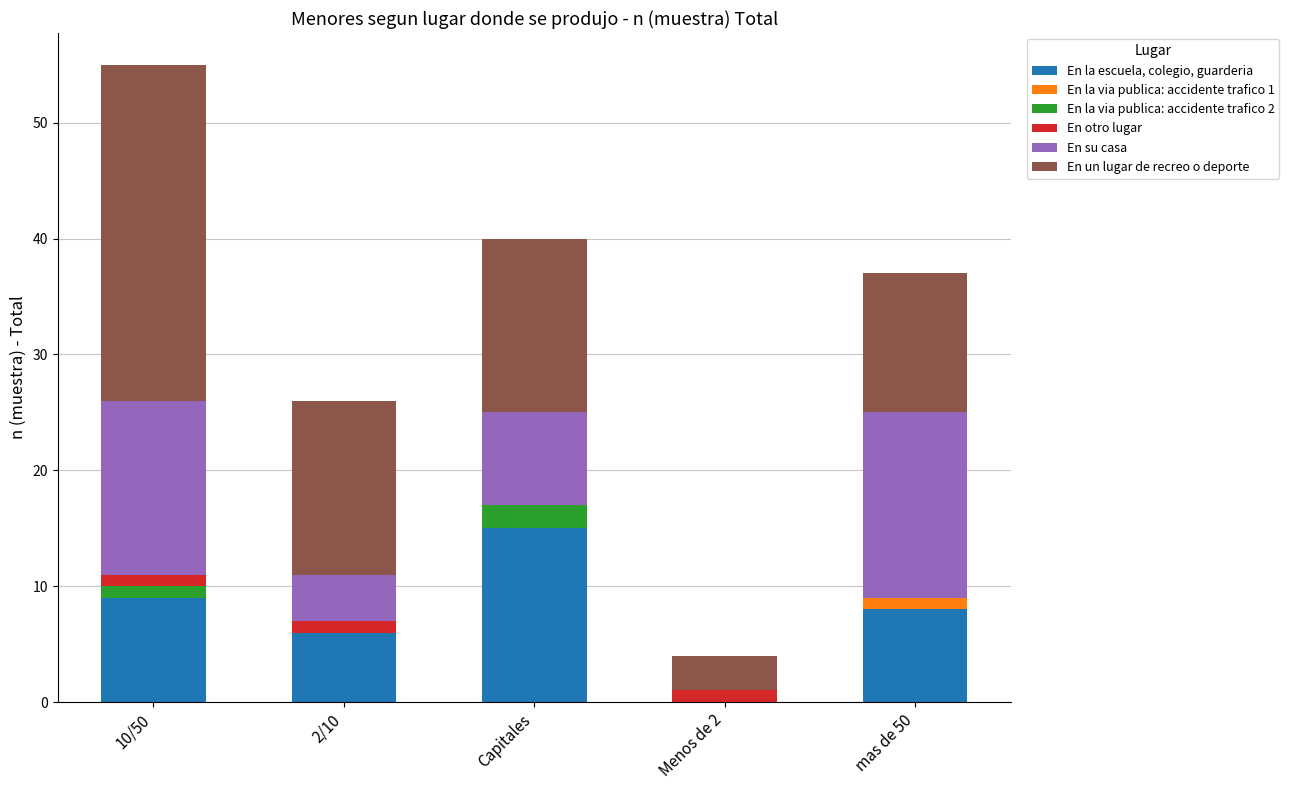

The value of En la escuela, colegio, guarderia at Menos de 2 is 0. True or false?

True